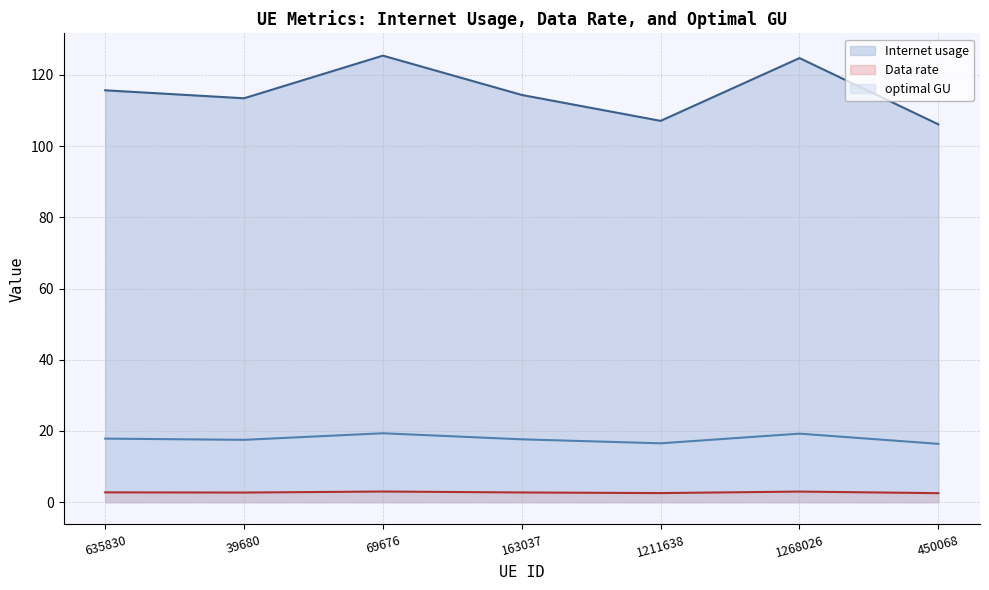

The value of Data rate at 39680 is 2.7. True or false?

True